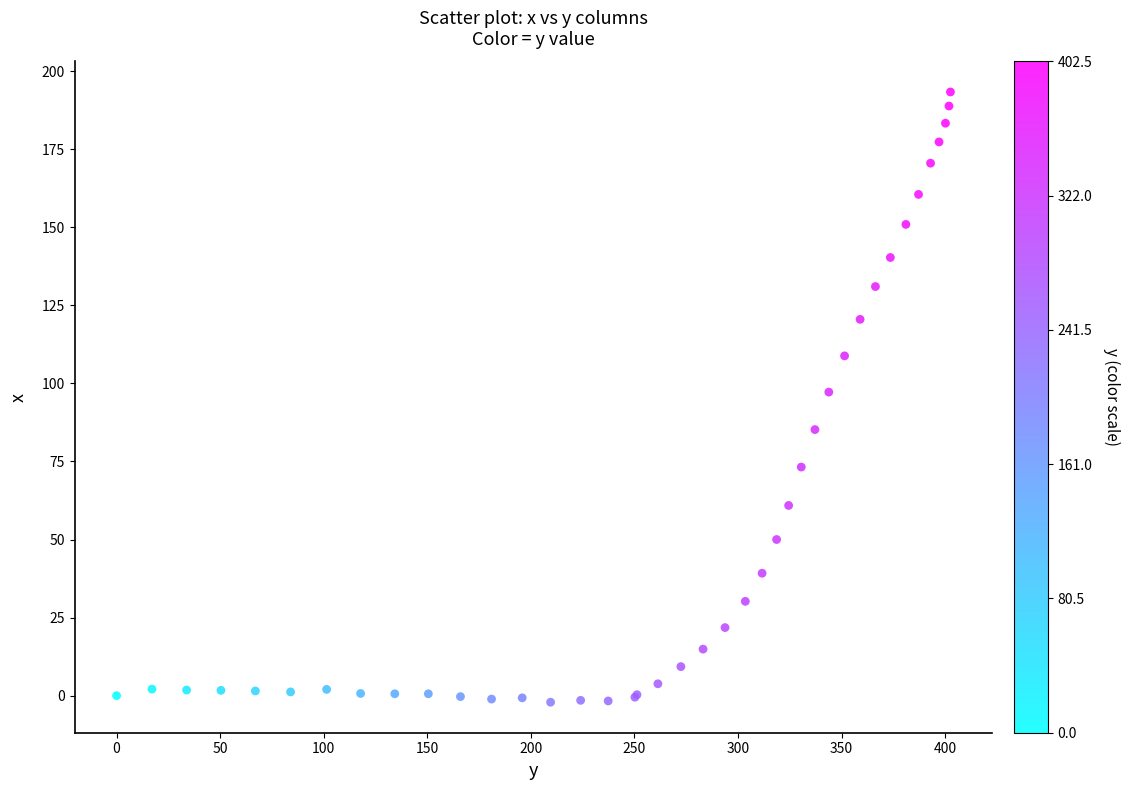

What Y value in the scatter plot is closest to 95?

97.2